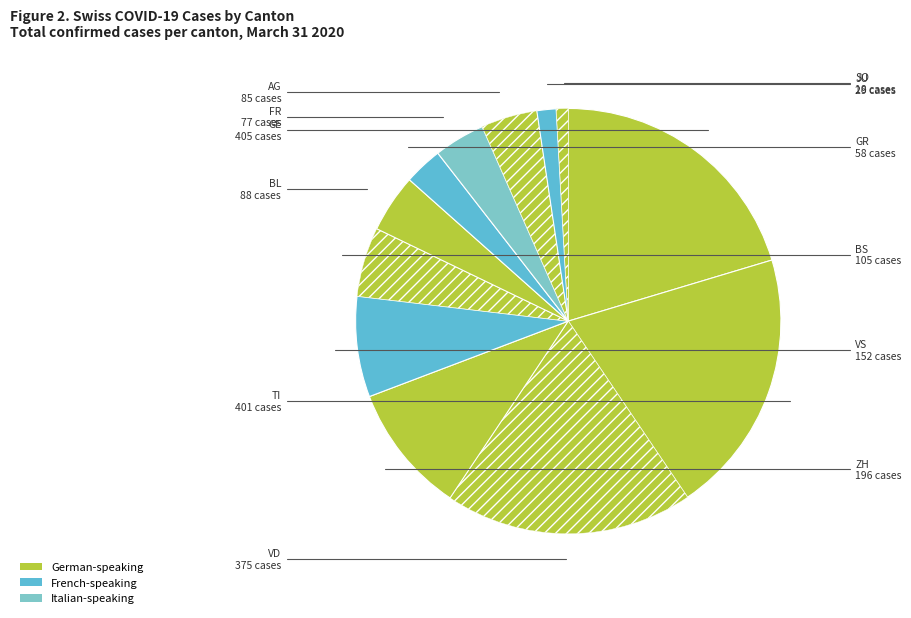

Is there a majority slice in this chart?

No